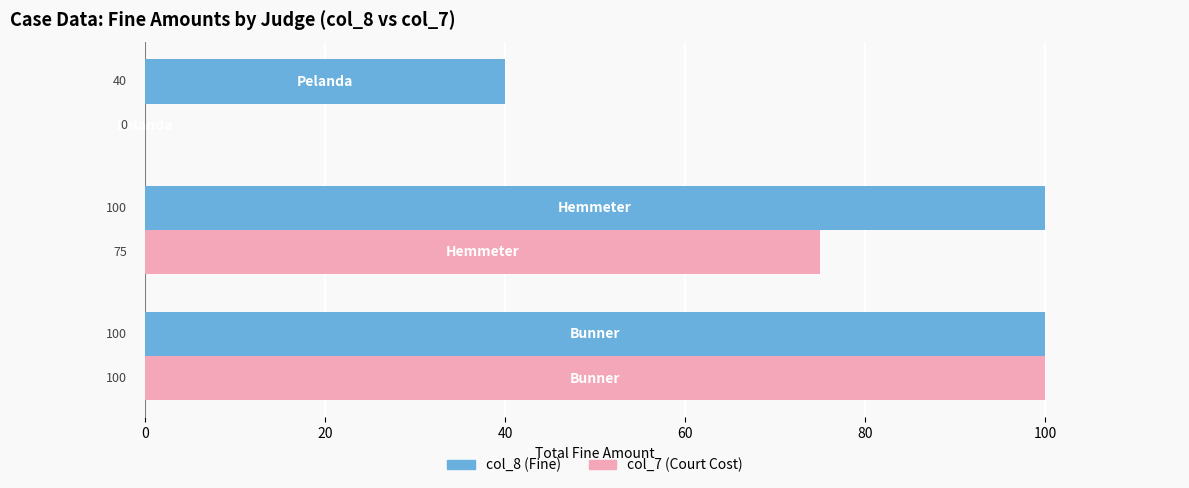

What is the maximum value shown in the chart?

100